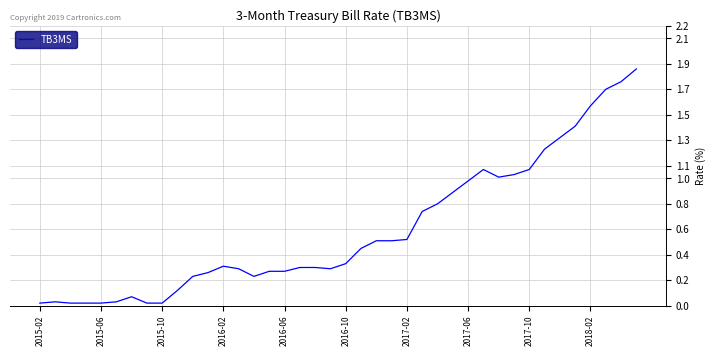

The value at 2016-10 is 0.2. True or false?

False